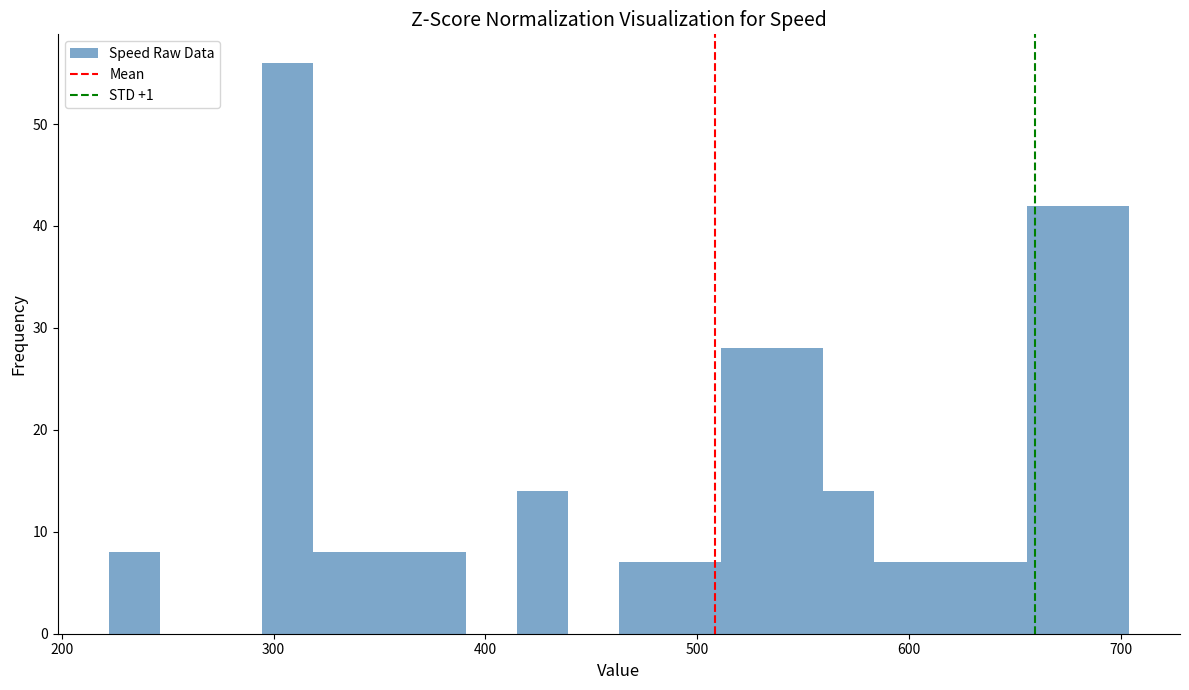

Read against the x-axis, roughly where is the centre of the tallest bar?

310